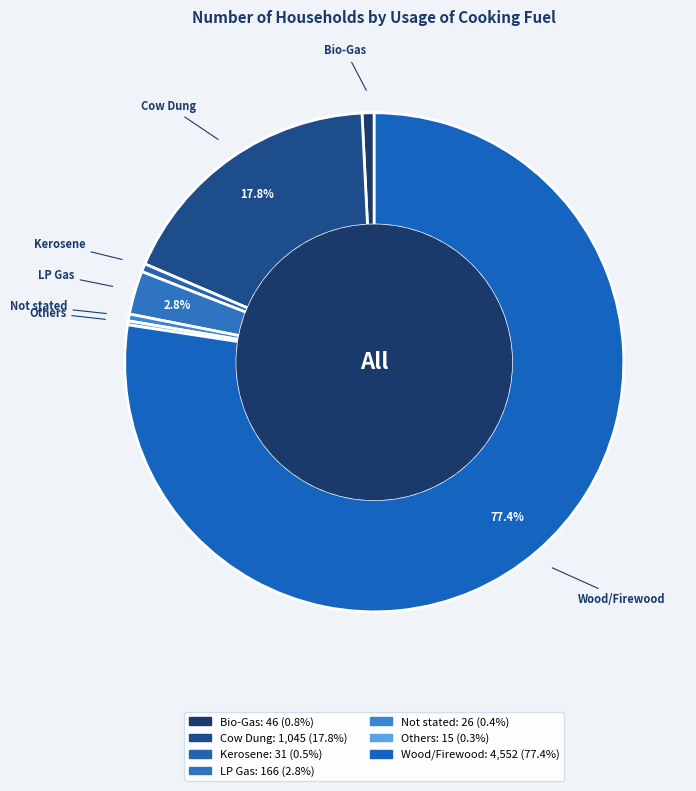

Which category accounts for the majority?

Wood/Firewood